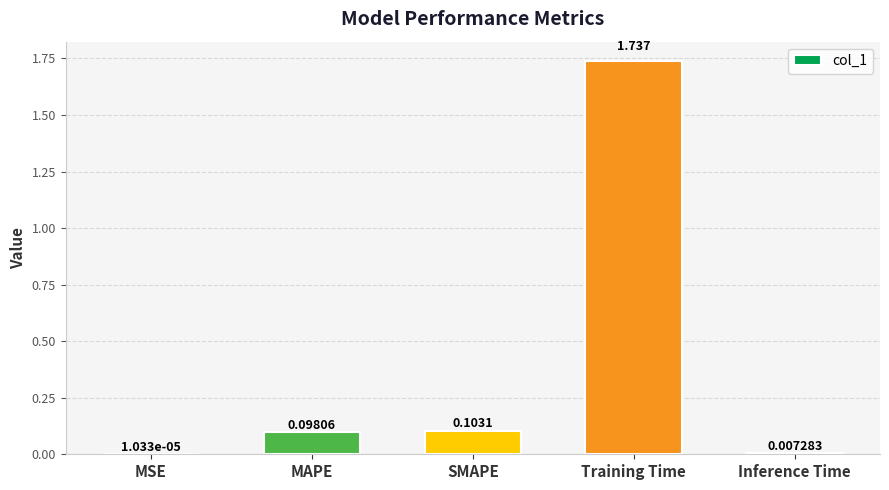

At which label is the value closest to 0?

MSE